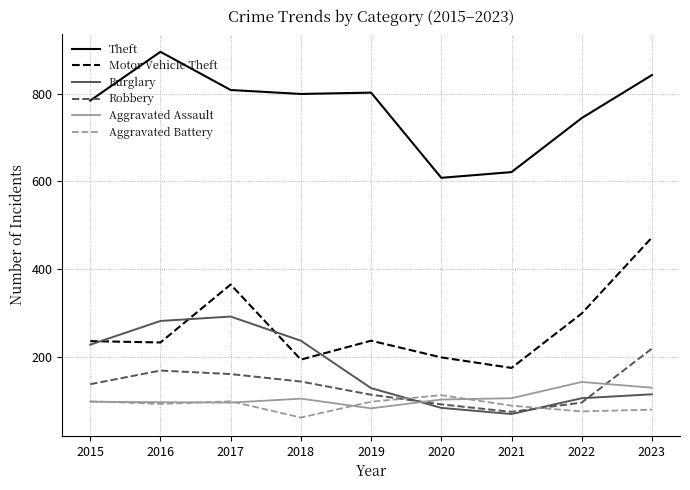

The Motor Vehicle Theft series shows 199 at 2020. True or false?

True